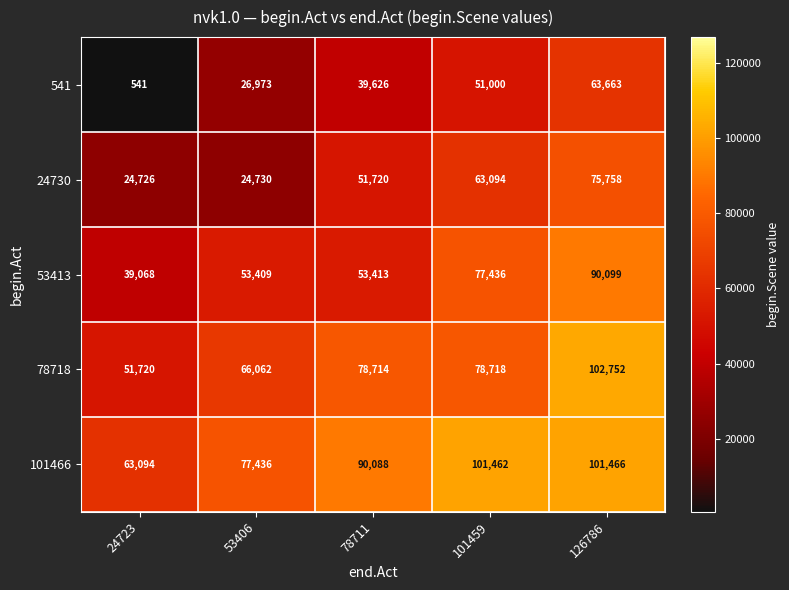

Read the 541 value at 24723.

541